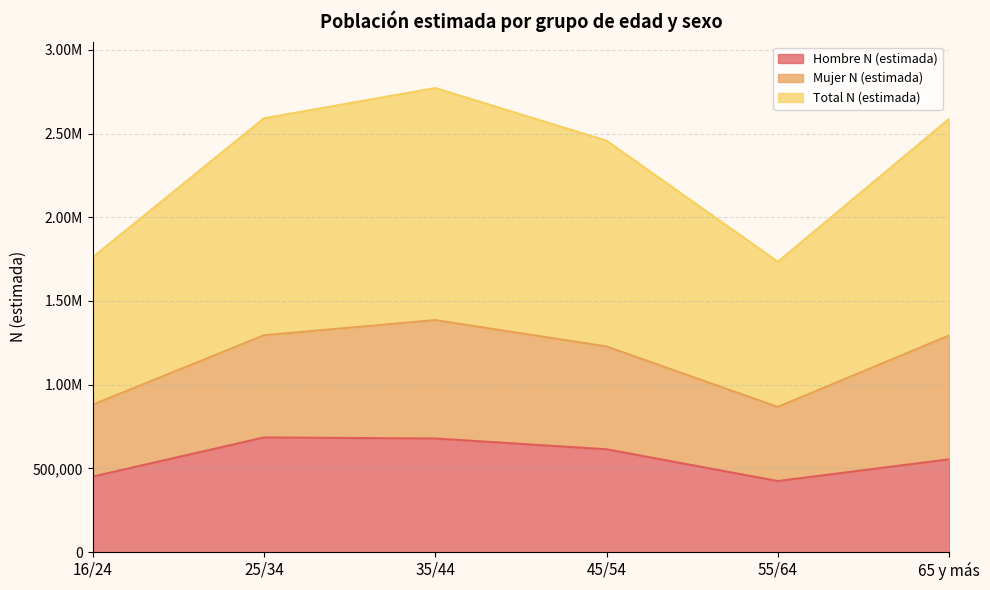

What is the label of the 1st point from the right?

65 y más